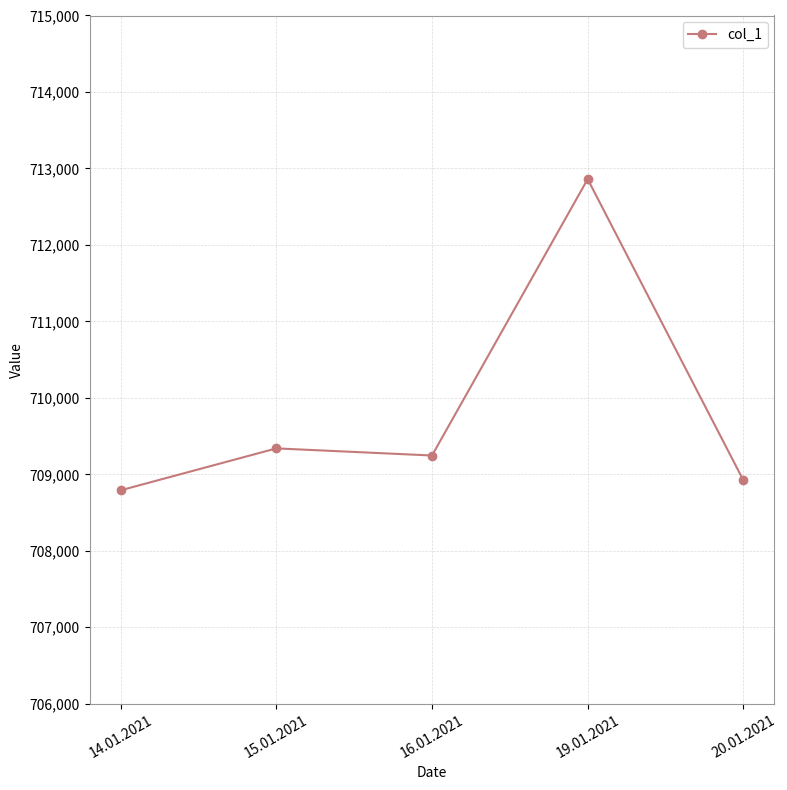

How many lines are shown in the chart?

1